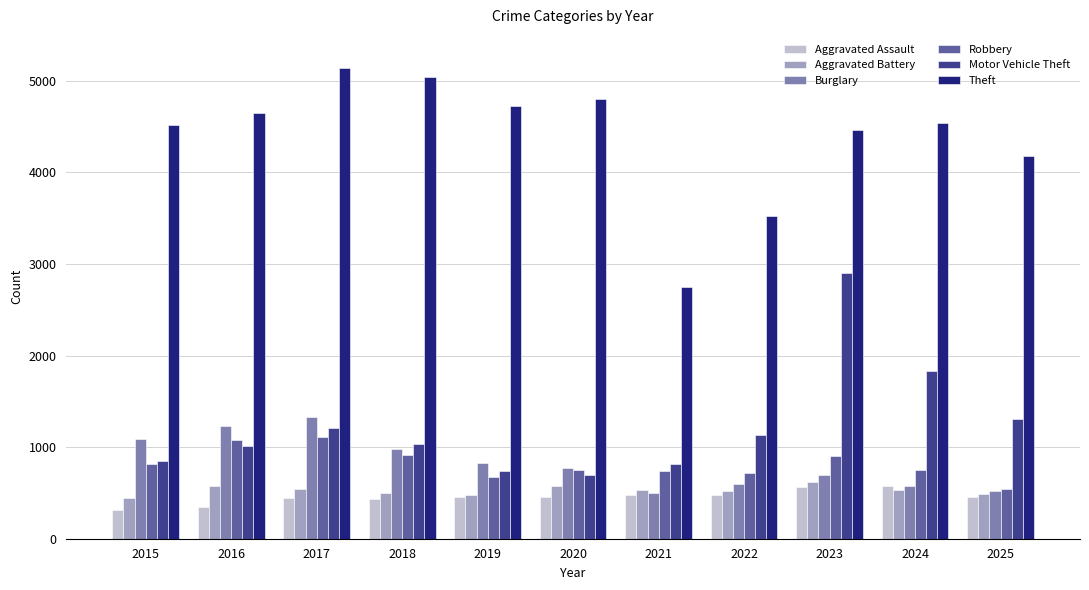

At how many categories does at least one series exceed 4869?

2